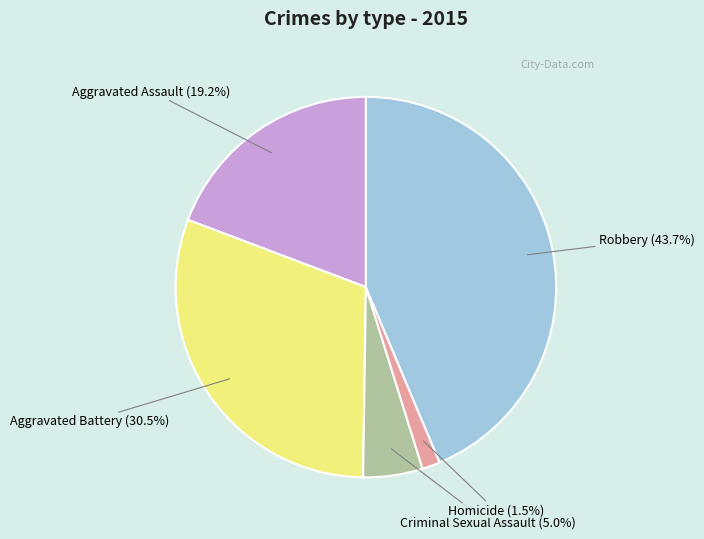

Is there a majority slice in this chart?

No